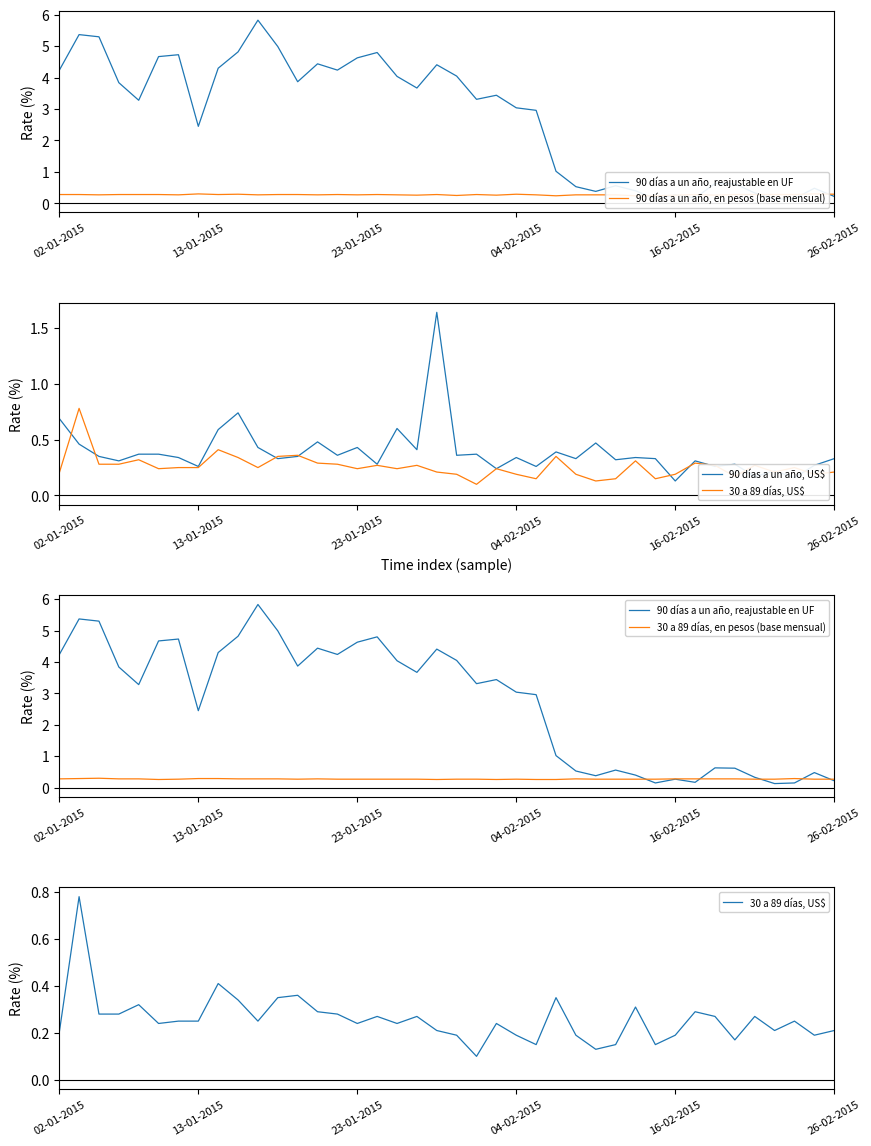

Reading left to right, what are all the values shown in this chart?

90 días a un año, reajustable en UF: 4.2	5.4	5.3	3.8	3.3	4.7	4.7	2.5	4.3	4.8	5.8	5.0	3.9	4.4	4.2	4.6	4.8	4.0	3.7	4.4	4.0	3.3	3.4	3.0	3.0	1.0	0.5	0.4	0.6	0.4	0.1	0.3	0.2	0.6	0.6	0.3	0.1	0.1	0.5	0.2
90 días a un año, en pesos (base mensual): 0.3	0.3	0.3	0.3	0.3	0.3	0.3	0.3	0.3	0.3	0.3	0.3	0.3	0.3	0.3	0.3	0.3	0.3	0.3	0.3	0.2	0.3	0.3	0.3	0.3	0.2	0.3	0.3	0.3	0.2	0.2	0.3	0.3	0.3	0.3	0.3	0.3	0.3	0.3	0.3
90 días a un año, US$: 0.7	0.5	0.3	0.3	0.4	0.4	0.3	0.3	0.6	0.7	0.4	0.3	0.3	0.5	0.4	0.4	0.3	0.6	0.4	1.6	0.4	0.4	0.2	0.3	0.3	0.4	0.3	0.5	0.3	0.3	0.3	0.1	0.3	0.3	0.3	0.2	0.2	0.2	0.3	0.3
30 a 89 días, US$: 0.2	0.8	0.3	0.3	0.3	0.2	0.2	0.2	0.4	0.3	0.2	0.3	0.4	0.3	0.3	0.2	0.3	0.2	0.3	0.2	0.2	0.1	0.2	0.2	0.1	0.3	0.2	0.1	0.1	0.3	0.1	0.2	0.3	0.3	0.2	0.3	0.2	0.2	0.2	0.2
30 a 89 días, en pesos (base mensual): 0.3	0.3	0.3	0.3	0.3	0.3	0.3	0.3	0.3	0.3	0.3	0.3	0.3	0.3	0.3	0.3	0.3	0.3	0.3	0.3	0.3	0.3	0.3	0.3	0.3	0.3	0.3	0.3	0.3	0.3	0.3	0.3	0.3	0.3	0.3	0.3	0.3	0.3	0.3	0.3